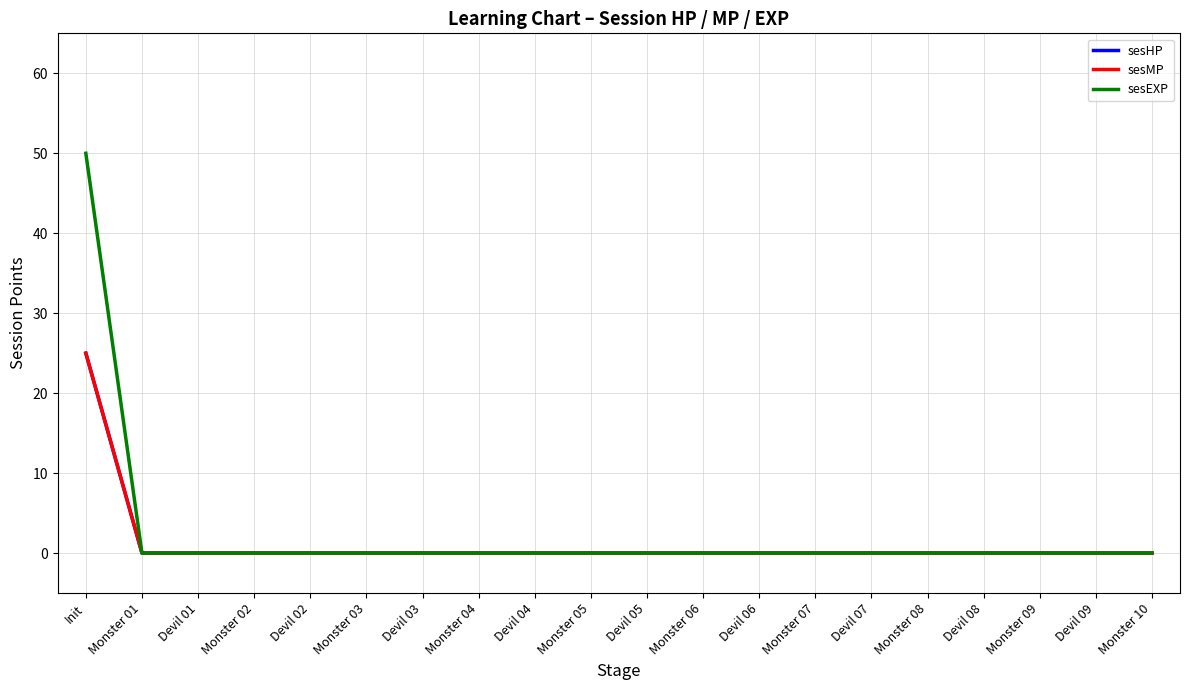

Rank the series by their maximum value, from lowest to highest.

sesHP, sesMP, sesEXP